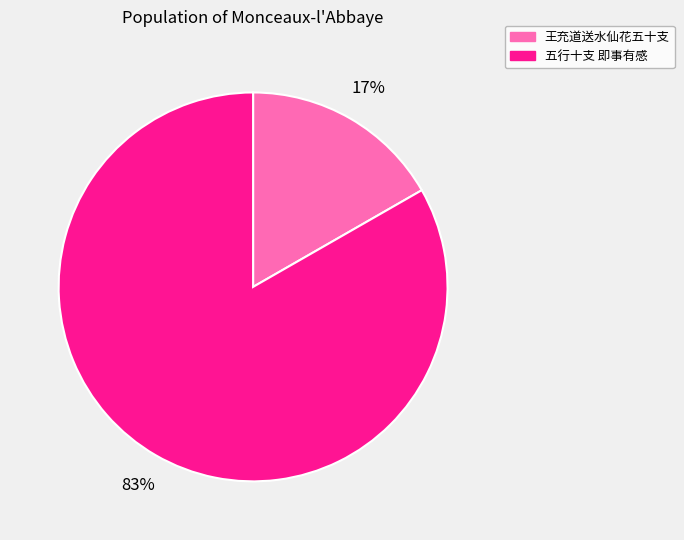

How many slices are in this pie chart?

2